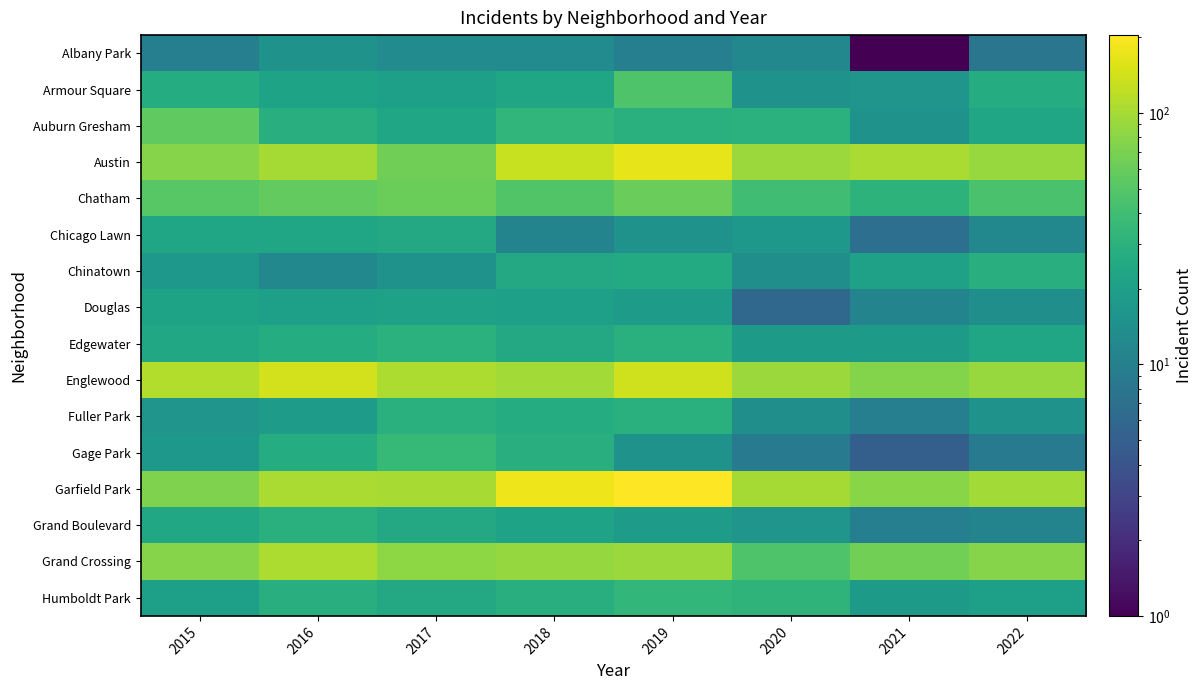

At 2021, list the series in order from largest to smallest.

Austin, Garfield Park, Englewood, Grand Crossing, Chatham, Chinatown, Edgewater, Humboldt Park, Armour Square, Auburn Gresham, Douglas, Fuller Park, Grand Boulevard, Chicago Lawn, Gage Park, Albany Park